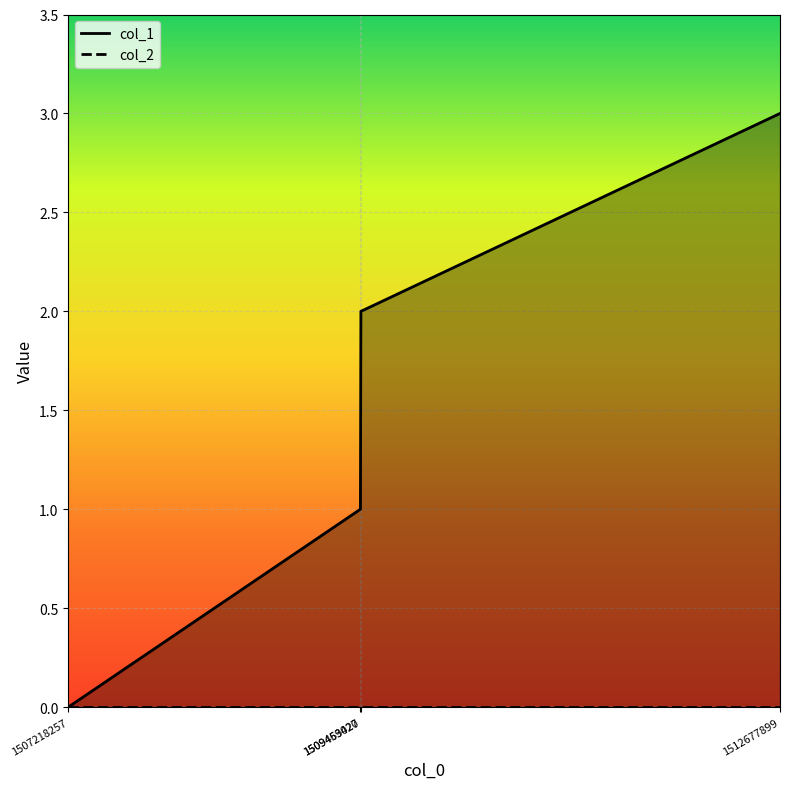

The chart shows a value of 2 at 1509463020. True or false?

True